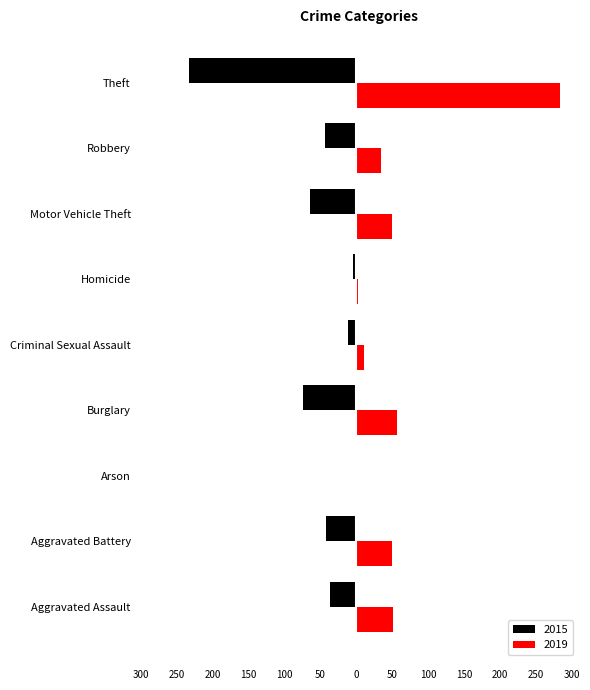

What are all the series names shown in the legend?

2015, 2019